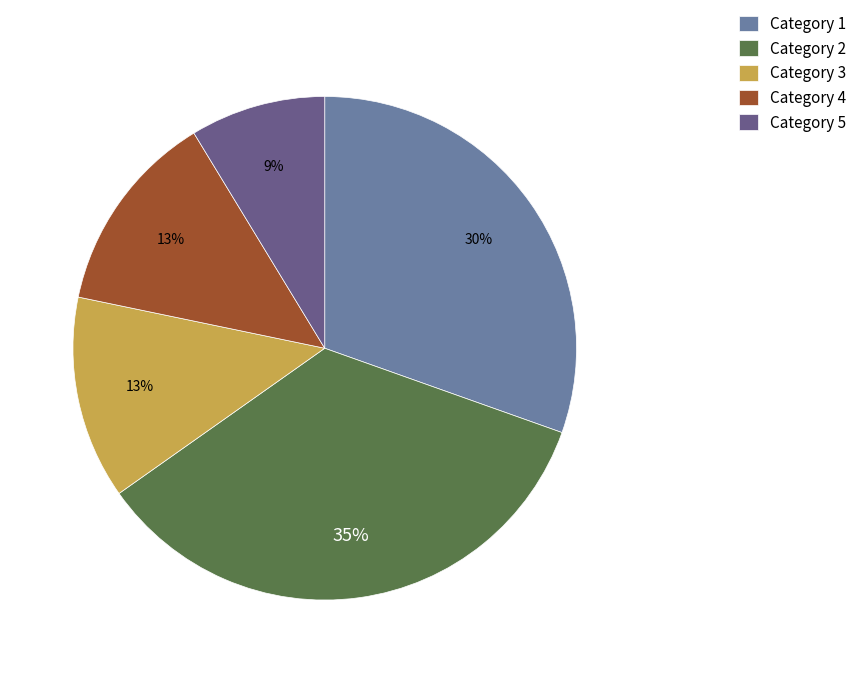

Between Category 1 and Category 3, which is larger?

Category 1